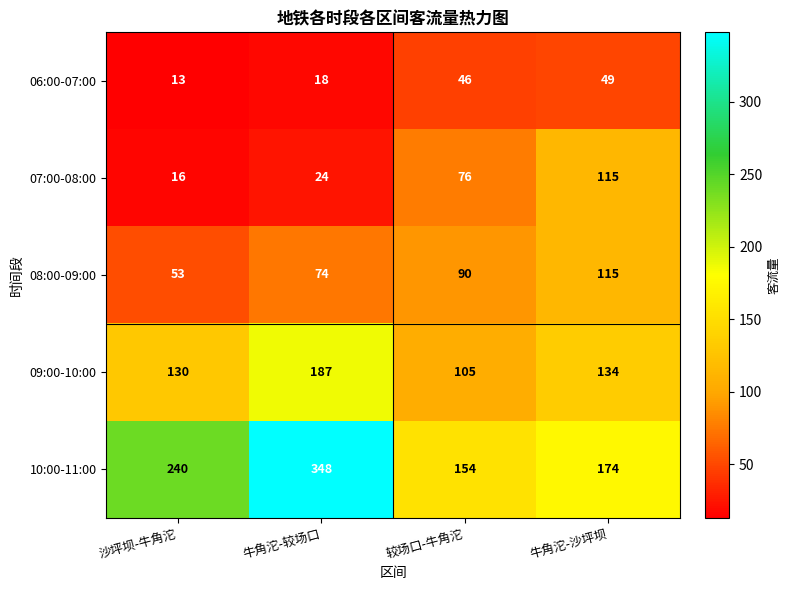

True or false: 10:00-11:00 has a value of 603 at 牛角沱-较场口.

False